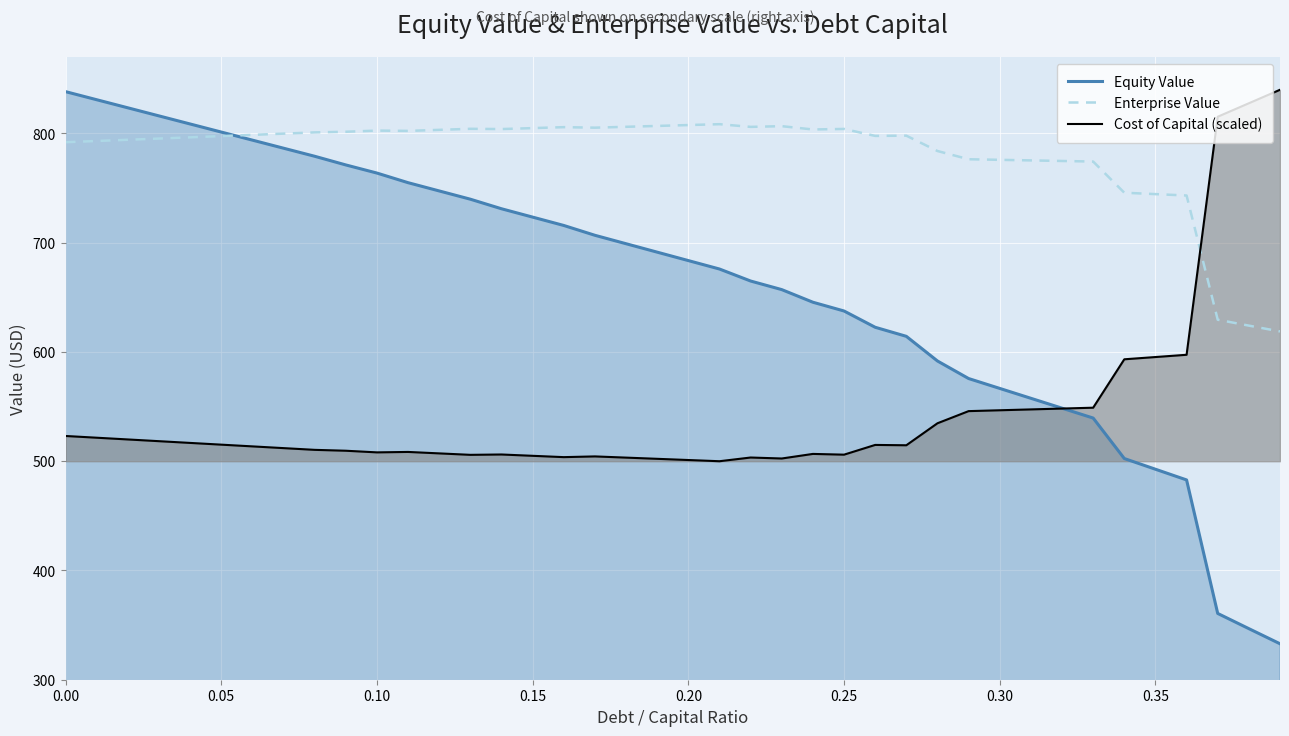

The value of Enterprise Value at 0.35 is 744.5. True or false?

True